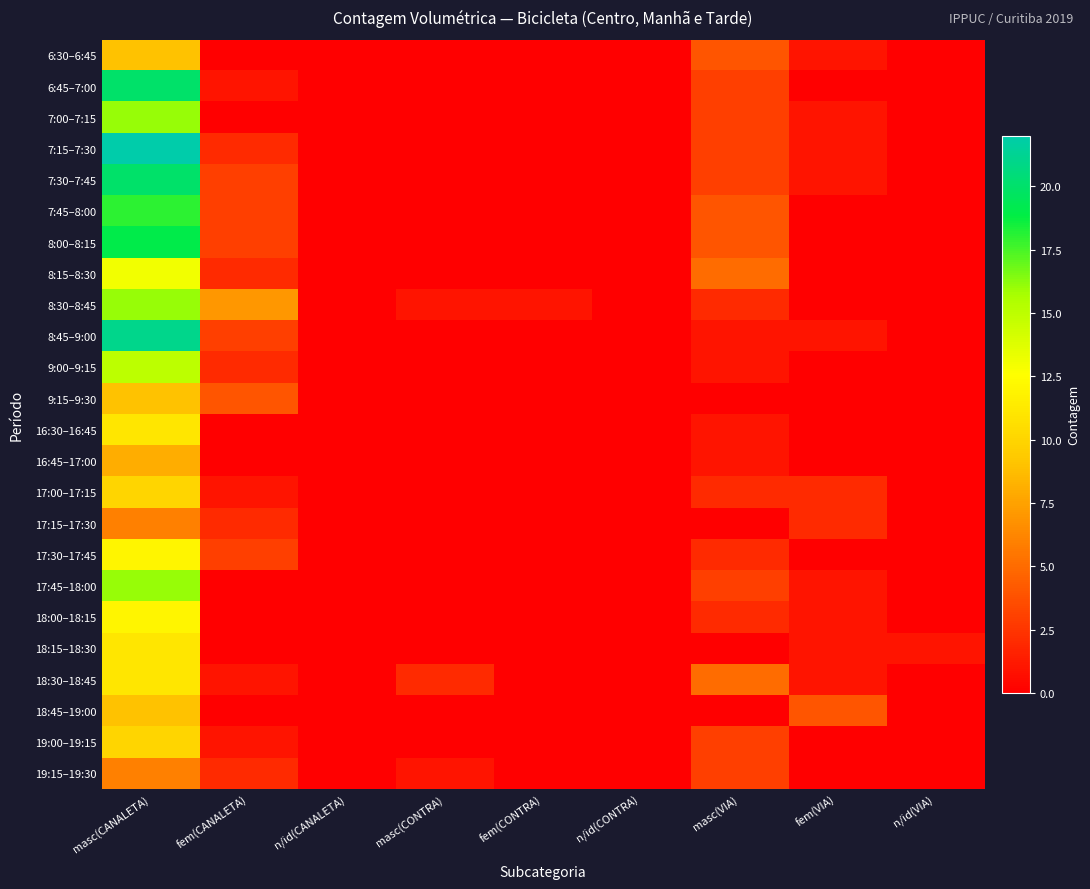

What is the spread (max minus min) of values at n/id(VIA)?

1